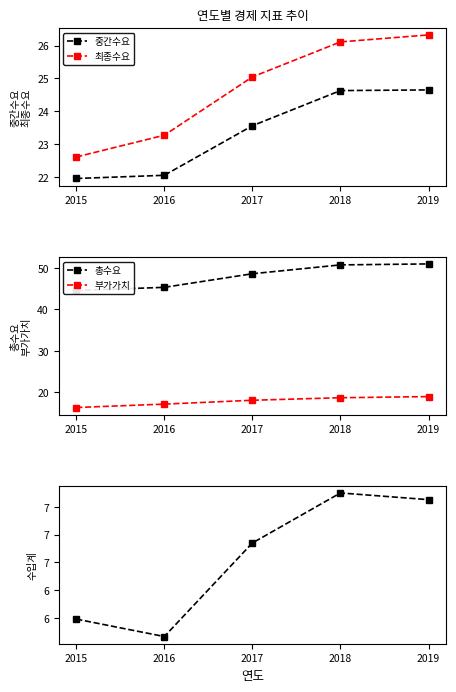

How many series are shown in this chart?

5